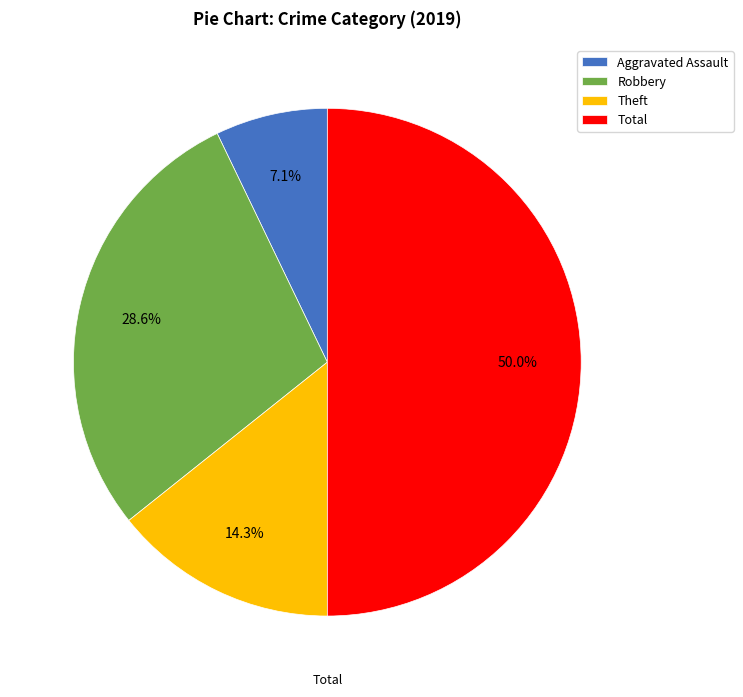

Is Robbery the majority of the pie?

No